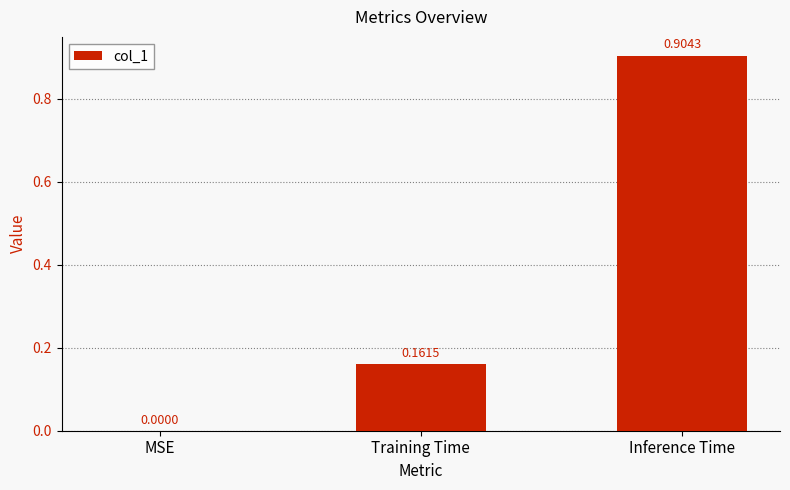

What is the sum of the values at Training Time and Inference Time?

1.1